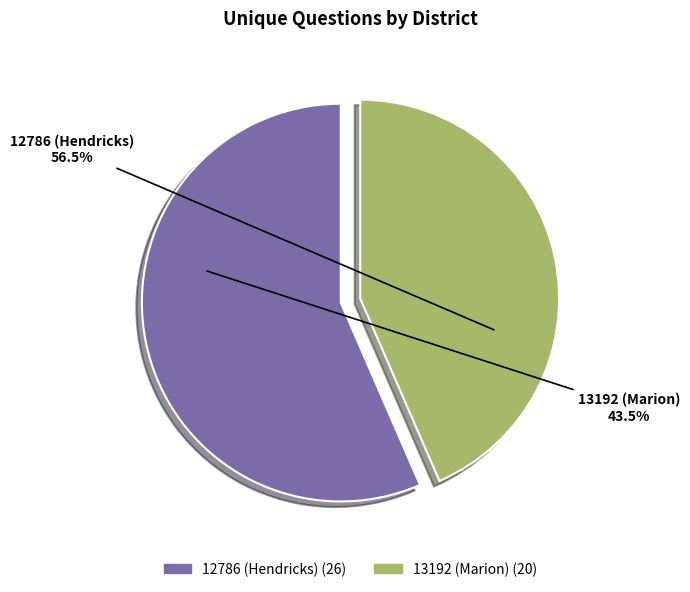

To the nearest percent, what is the combined percentage of 12786 (Hendricks) and 13192 (Marion)?

100%